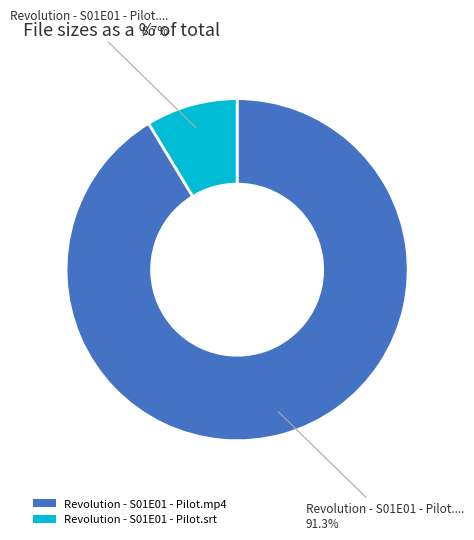

To the nearest percent, what is the difference between the largest and smallest slice percentages?

83%